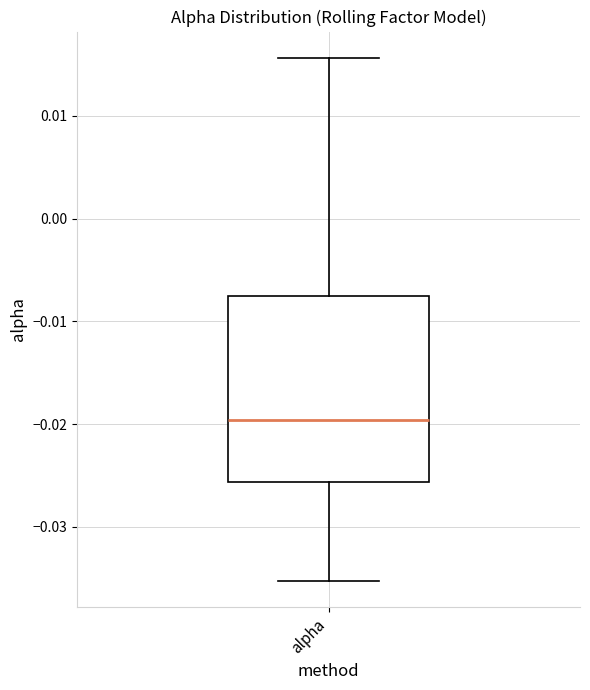

Read this box plot against the y-axis: the position of the median line, the range covered by the box, and the ends of both whiskers. The values are not printed on the chart, so give them approximately, as read against the axis.

median -0.020, box -0.026 to -0.008, whiskers -0.035 to 0.016